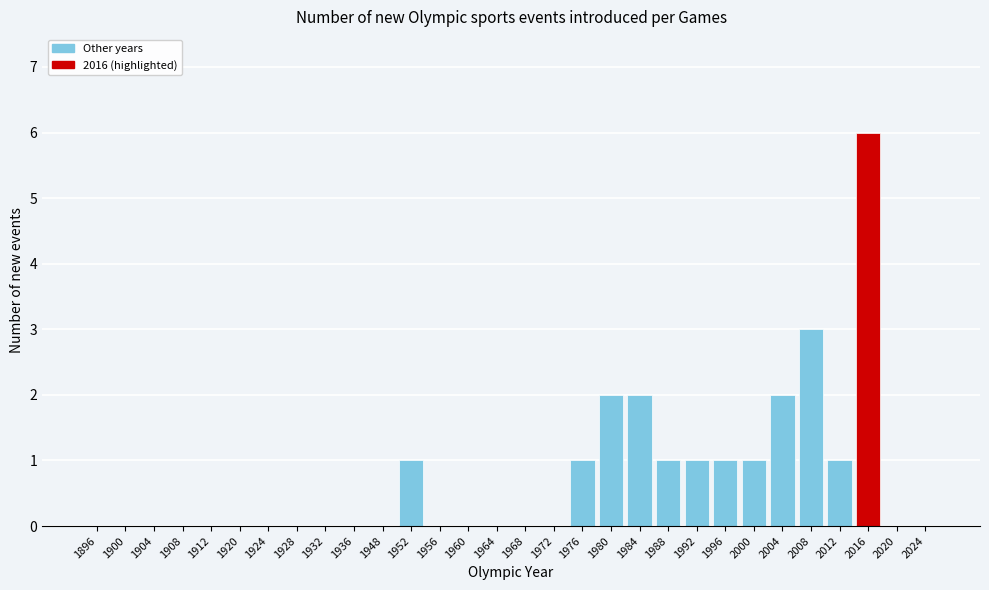

Reading left to right, transcribe all the data shown in this chart.

1896=0	1900=0	1904=0	1908=0	1912=0	1920=0	1924=0	1928=0	1932=0	1936=0	1948=0	1952=1	1956=0	1960=0	1964=0	1968=0	1972=0	1976=1	1980=2	1984=2	1988=1	1992=1	1996=1	2000=1	2004=2	2008=3	2012=1	2016=6	2020=0	2024=0